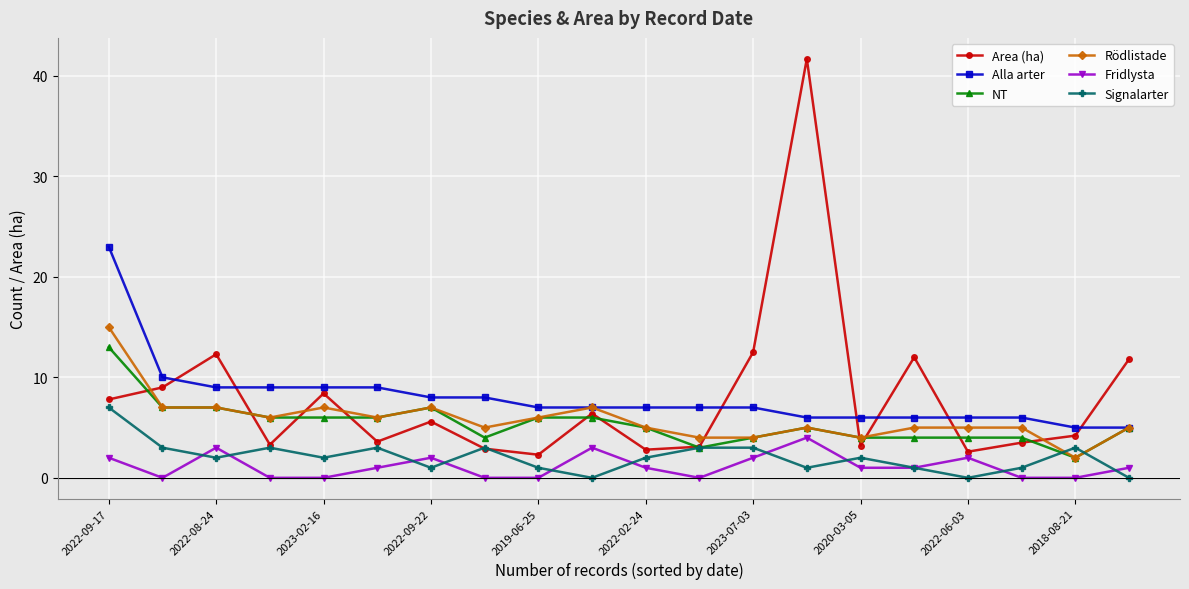

Which series has the largest range (max minus min)?

Area (ha)